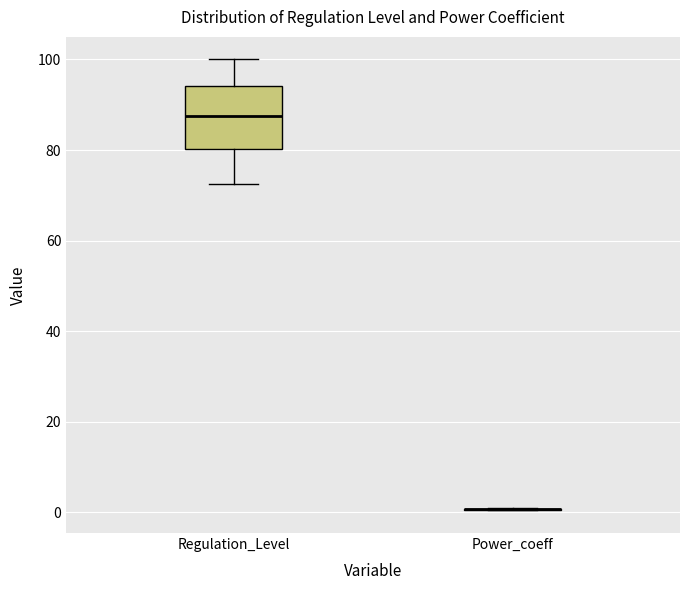

Where does the median line of the box for Regulation_Level sit on the y-axis? The values are not printed on the chart, so give them approximately, as read against the axis.

88